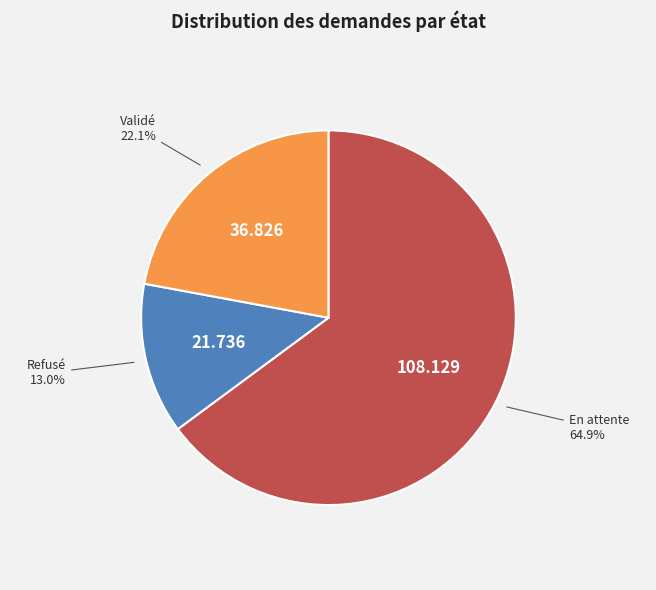

Does En attente represent more than half of the total?

Yes